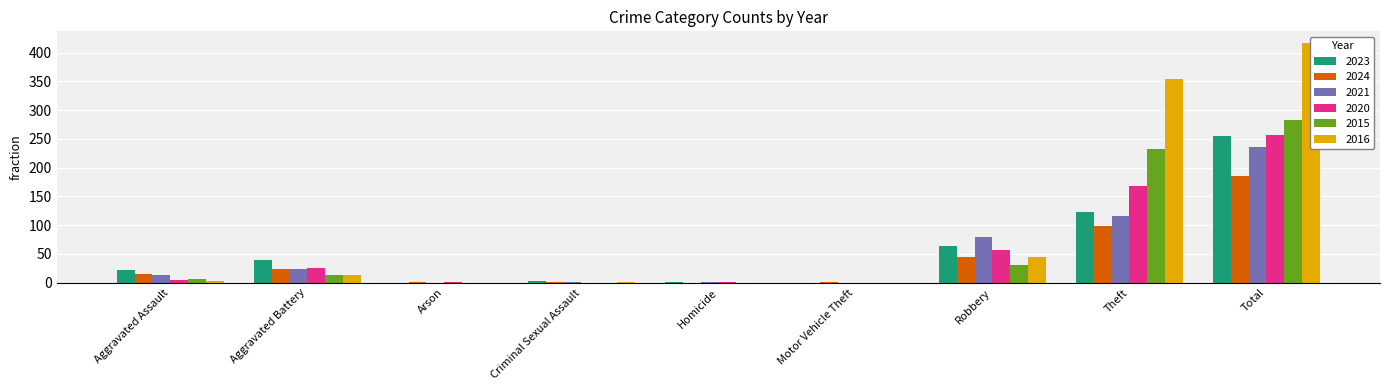

How many data points in 2020 are above 4?

4